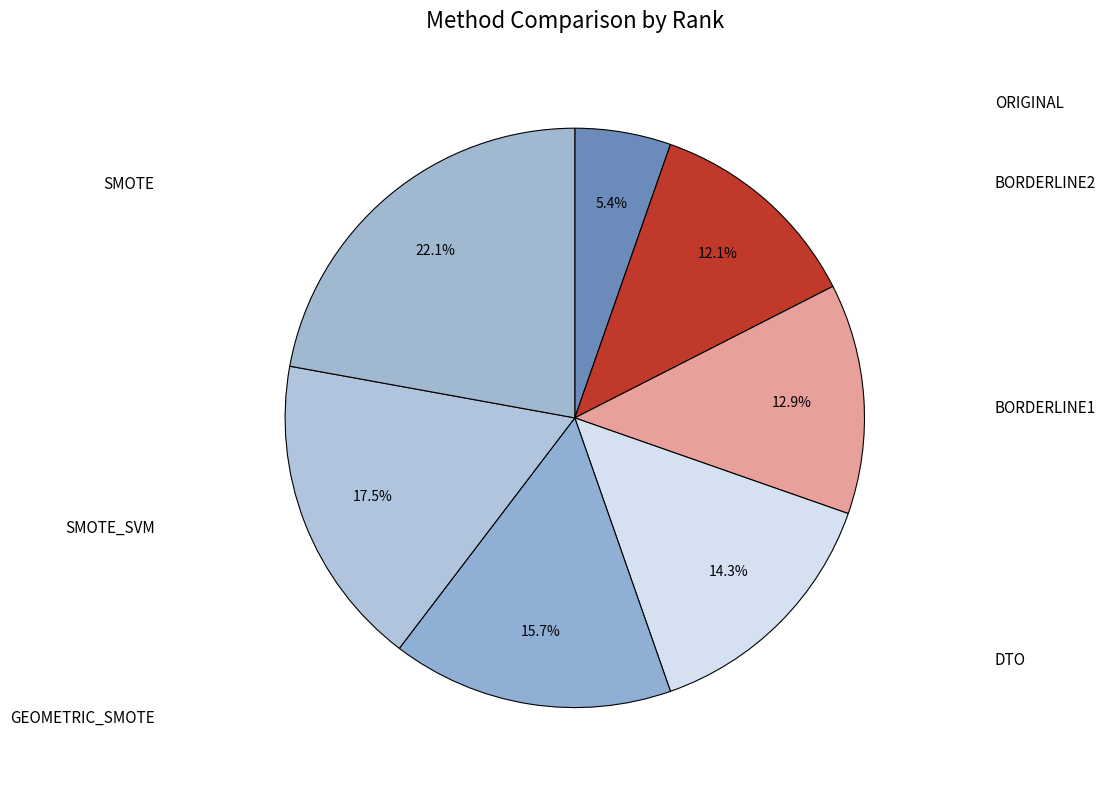

To the nearest percent, what is the average slice percentage?

14%